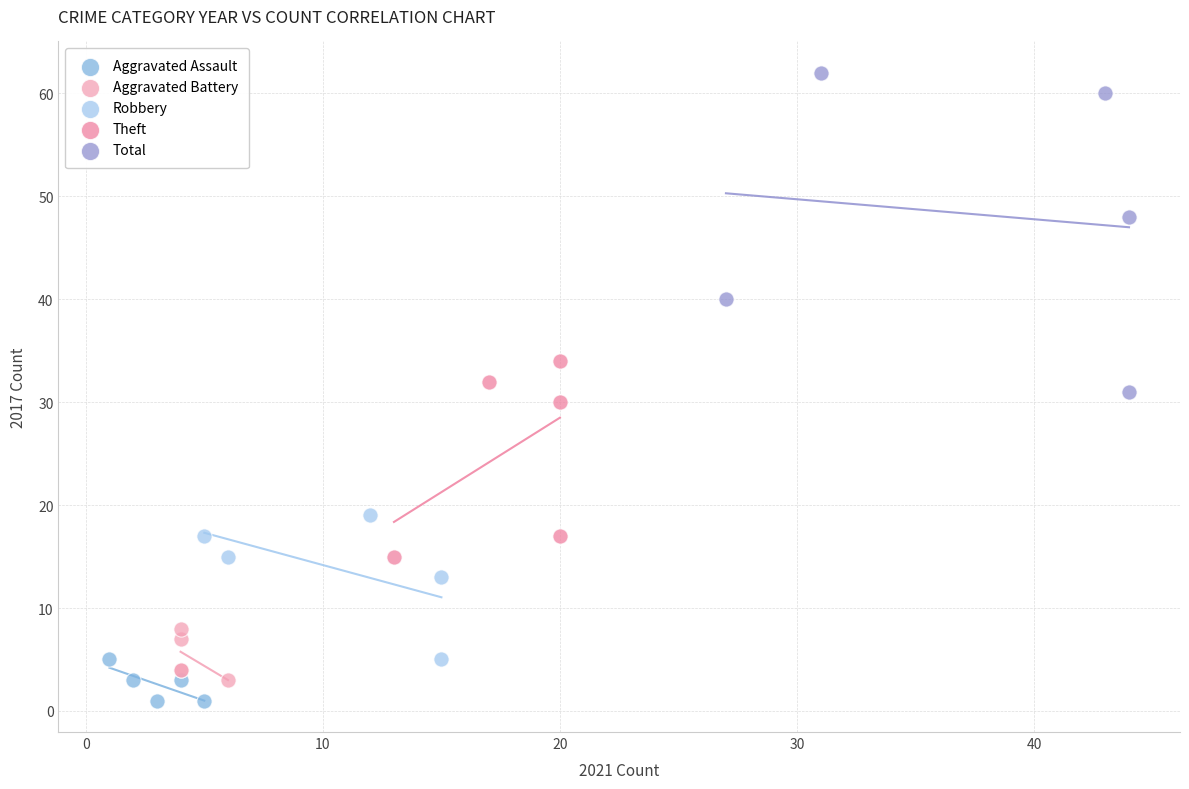

Which series has the largest Y range (max minus min)?

Total